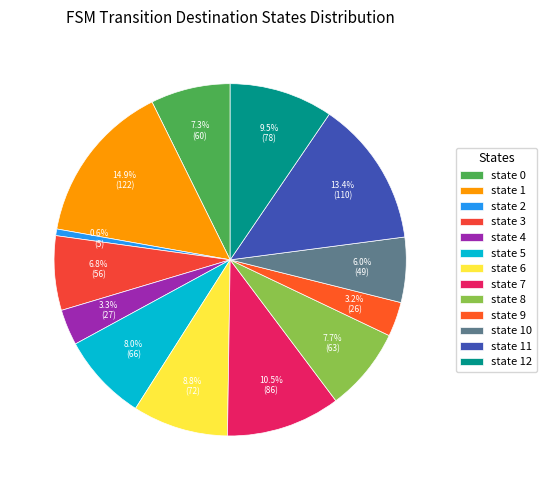

Do state 10 and state 5 together represent more than half of the pie?

No